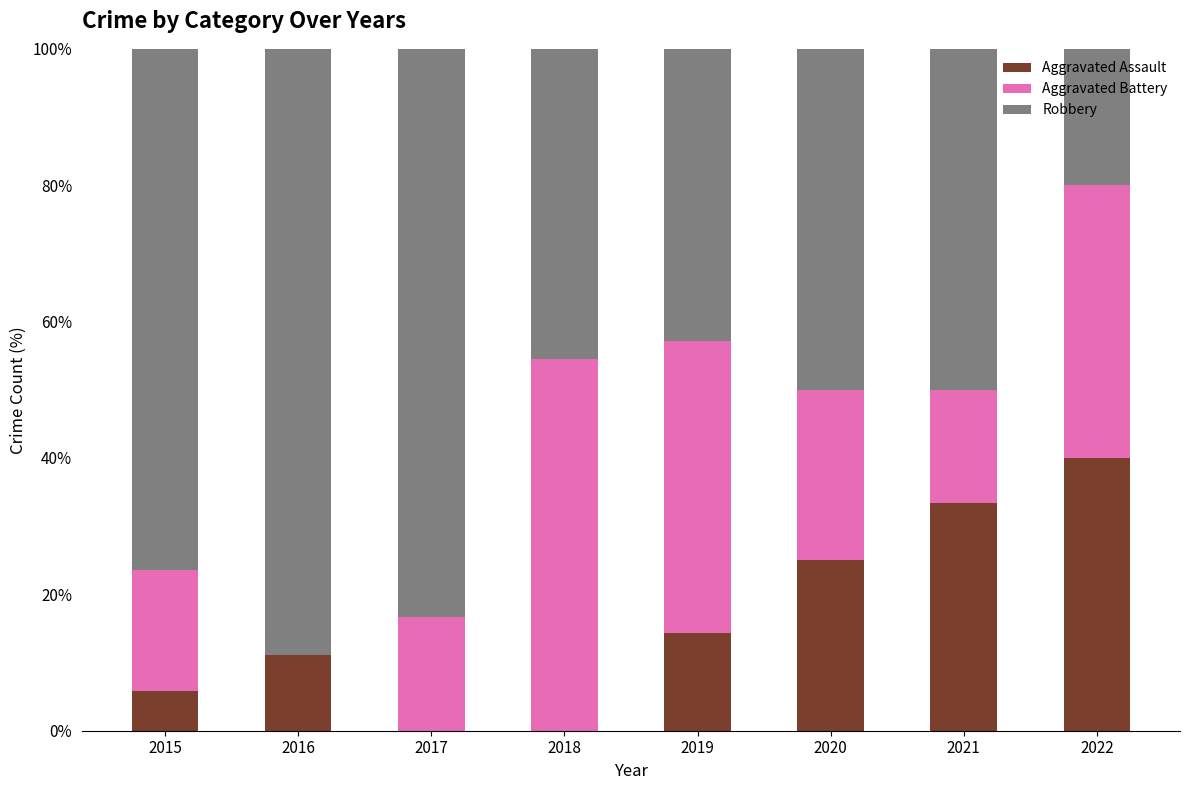

What is the total value across all series at 2022?

100.0